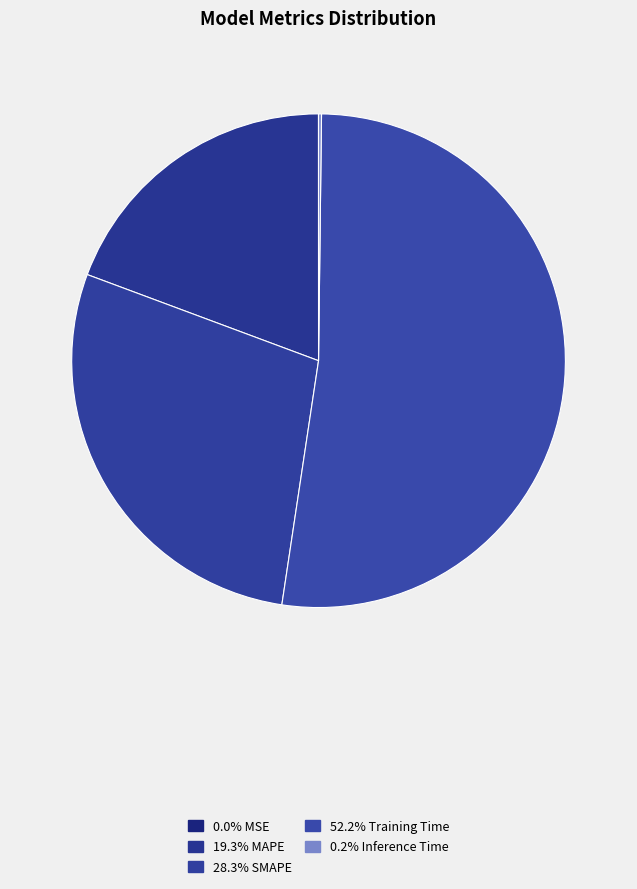

Rank the categories by value from highest to lowest.

Training Time, SMAPE, MAPE, Inference Time, MSE